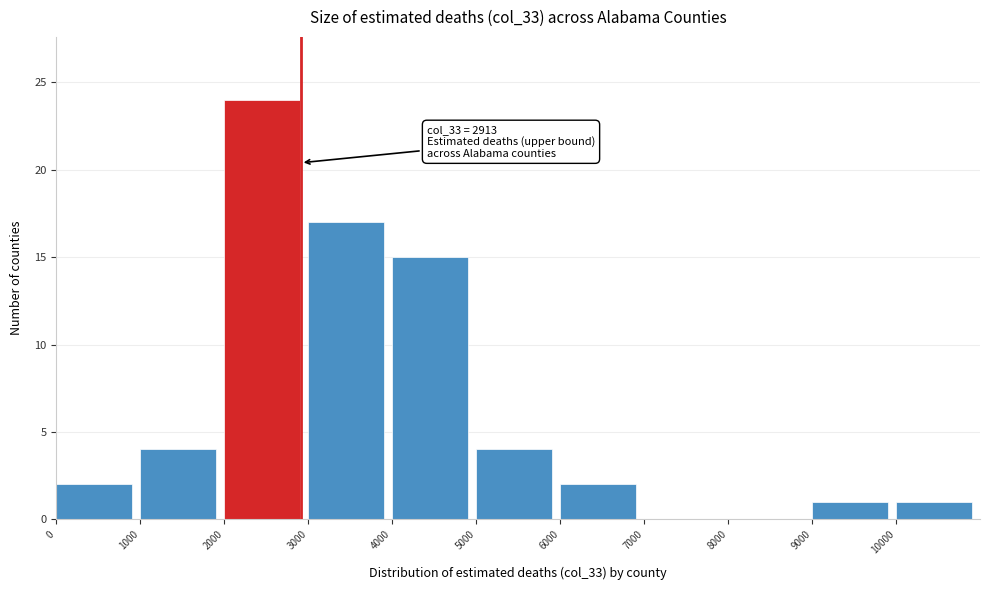

Over which range of the x-axis is the bar tallest?

2000 to 3000